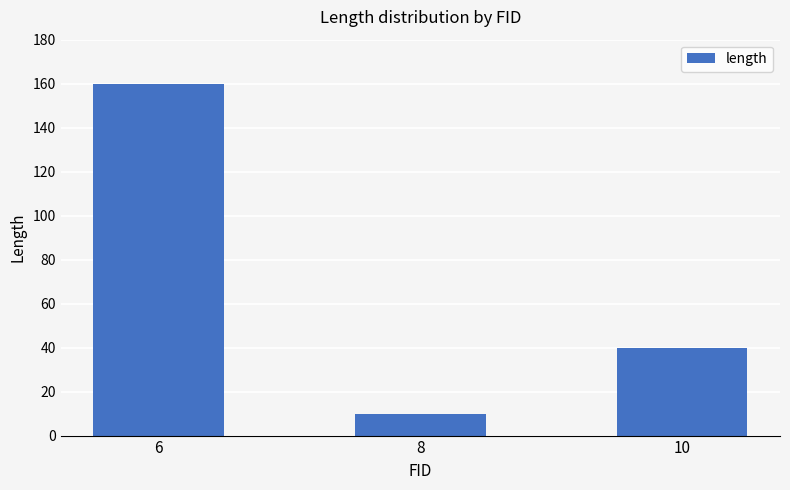

Reading left to right, transcribe all the data shown in this chart.

160	10	40